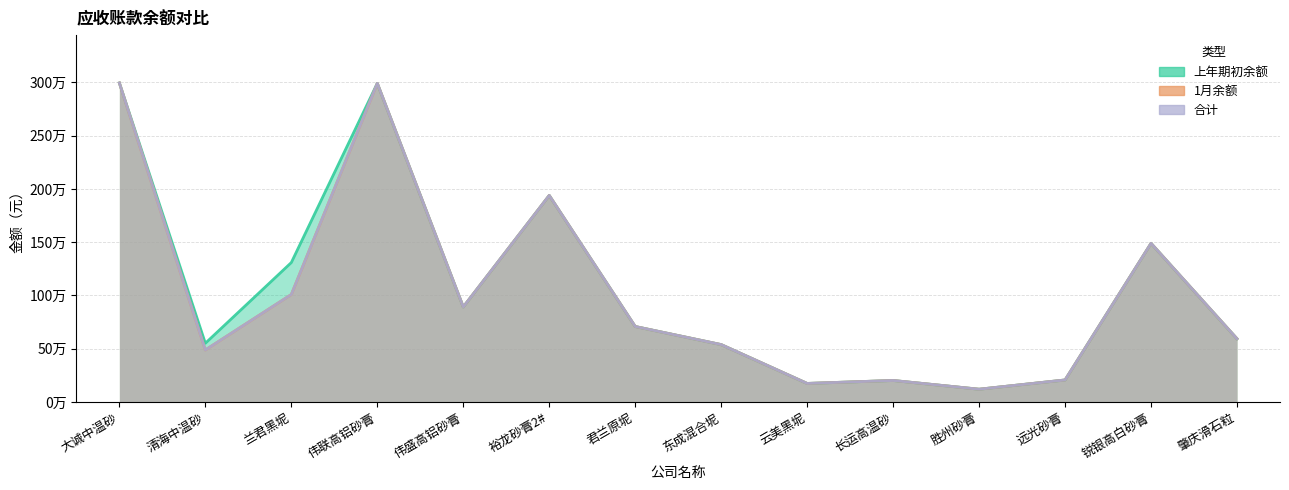

What is the minimum value shown in the chart?

119721.0